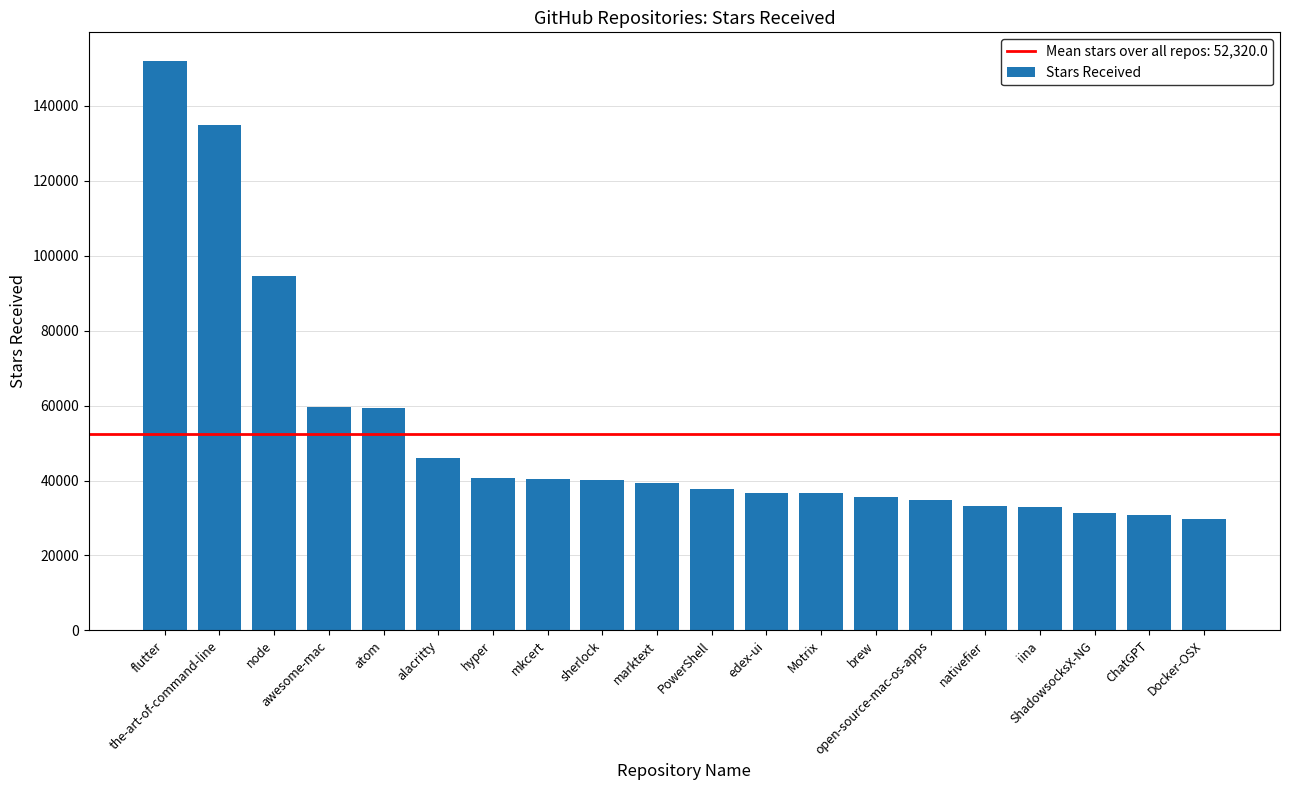

What position from the left is PowerShell?

11